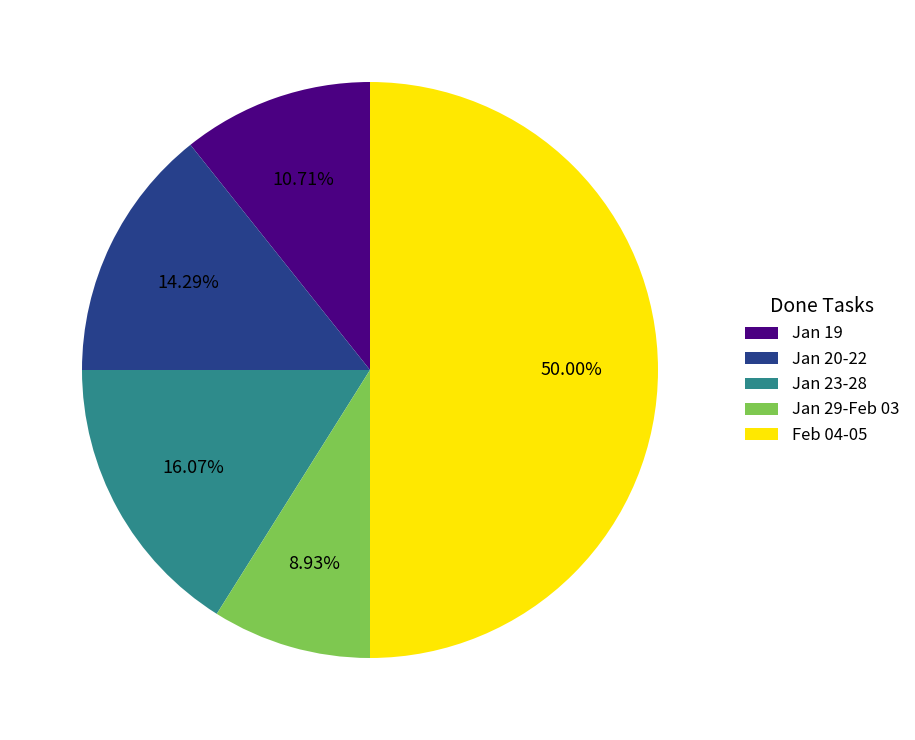

Rank the categories by value from lowest to highest.

Jan 29-Feb 03, Jan 19, Jan 20-22, Jan 23-28, Feb 04-05